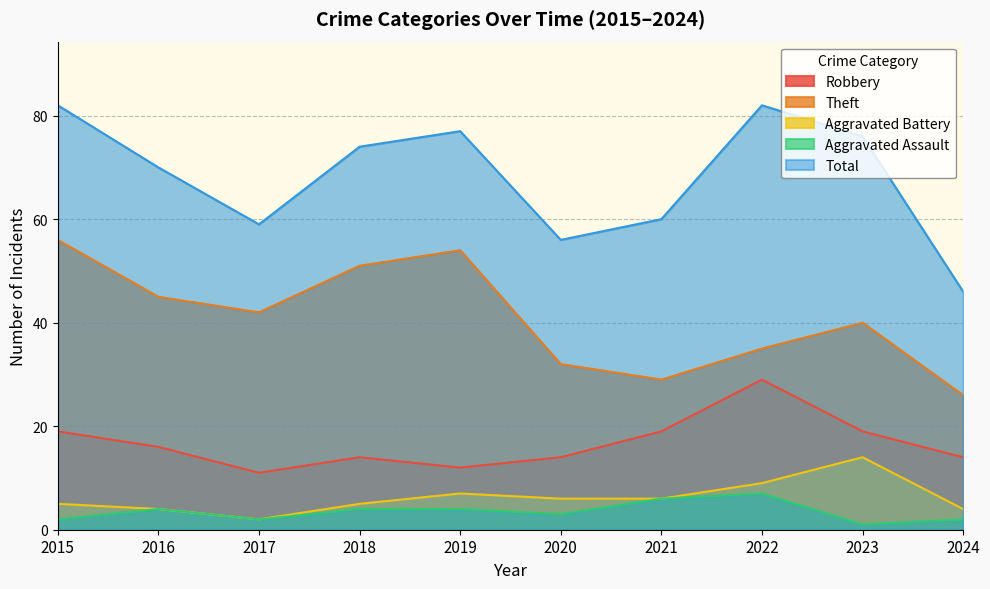

What is the sum of the Aggravated Assault values at 2023 and 2016?

5